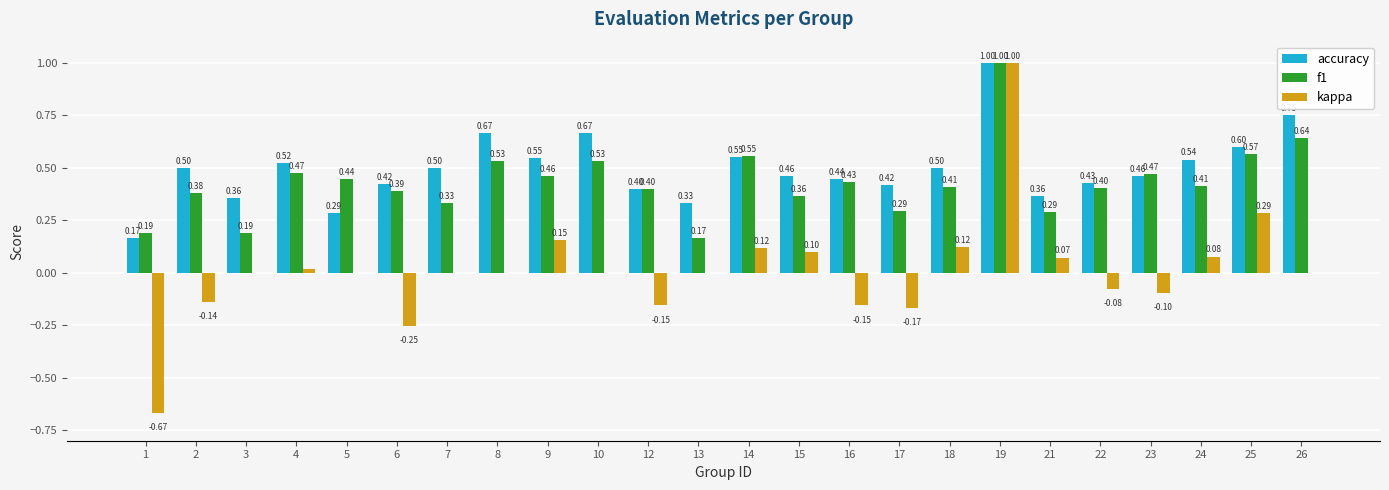

Between 12 and 13, which series saw the biggest shift?

f1